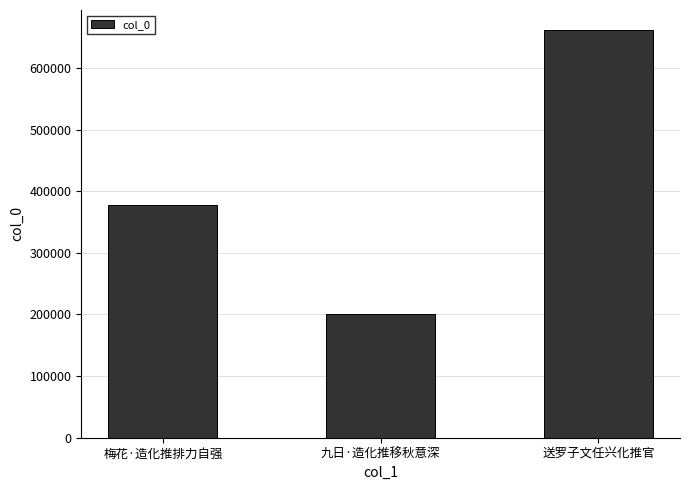

Reading left to right, list all the values displayed in this chart.

377808	200182	660951